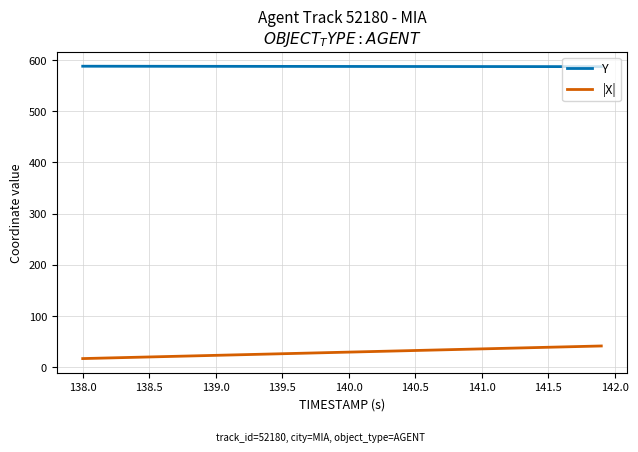

What is the greatest value displayed?

587.9